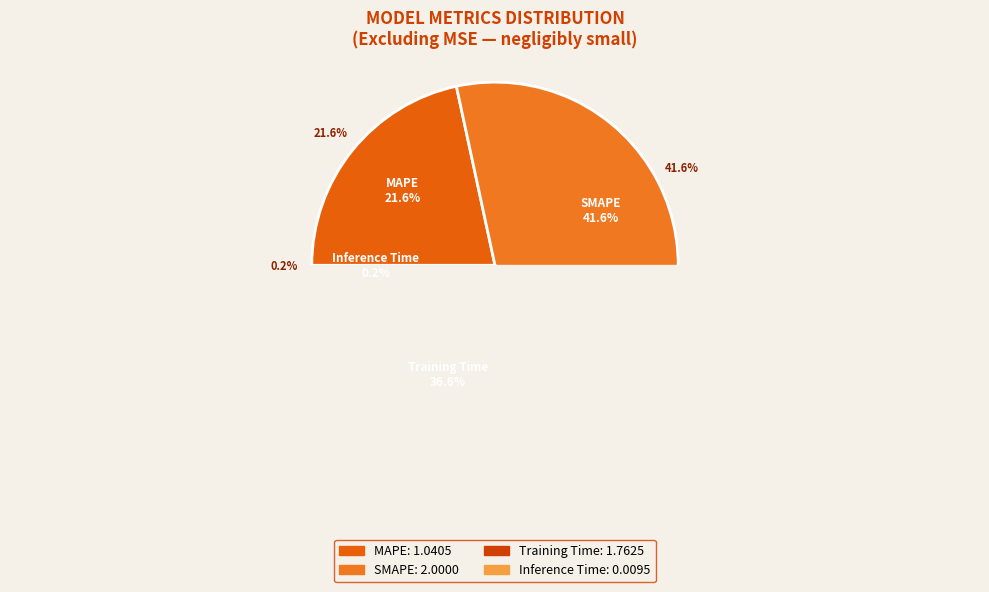

How many segments does this pie chart have?

4